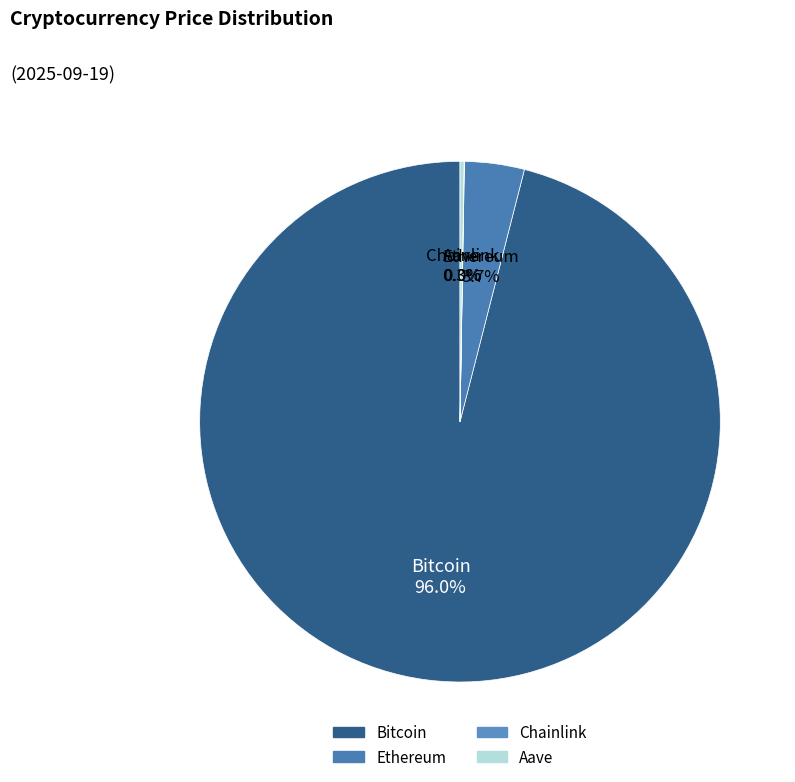

Between Bitcoin and Ethereum, which is larger?

Bitcoin